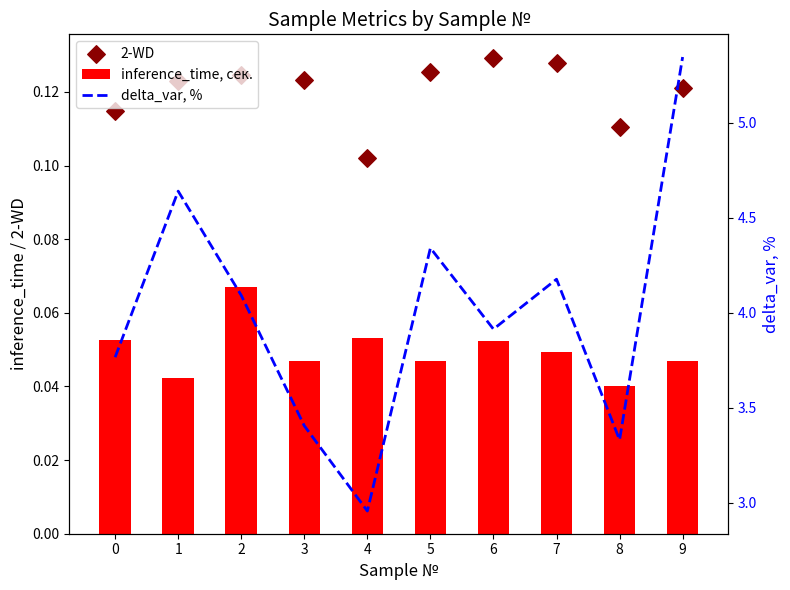

Which series contains the lowest Y value?

inference_time, сек.